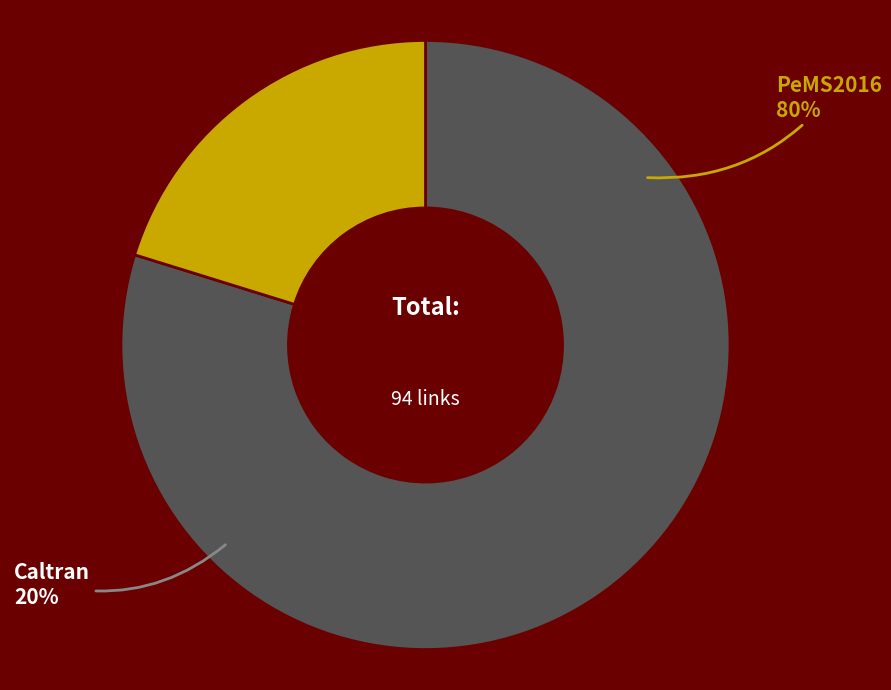

To the nearest percent, what is the difference between the largest and smallest slice percentages?

60%